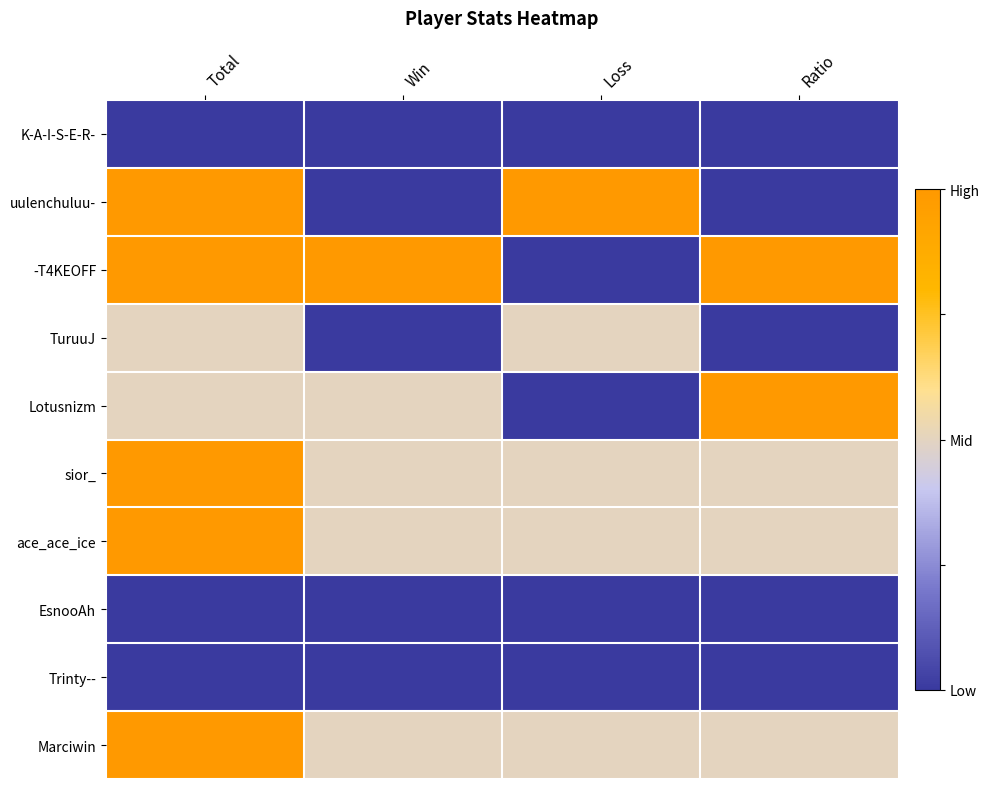

At Loss, list the series in order from smallest to largest.

K-A-I-S-E-R-, -T4KEOFF, Lotusnizm, EsnooAh, Trinty--, TuruuJ, sior_, ace_ace_ice, Marciwin, uulenchuluu-